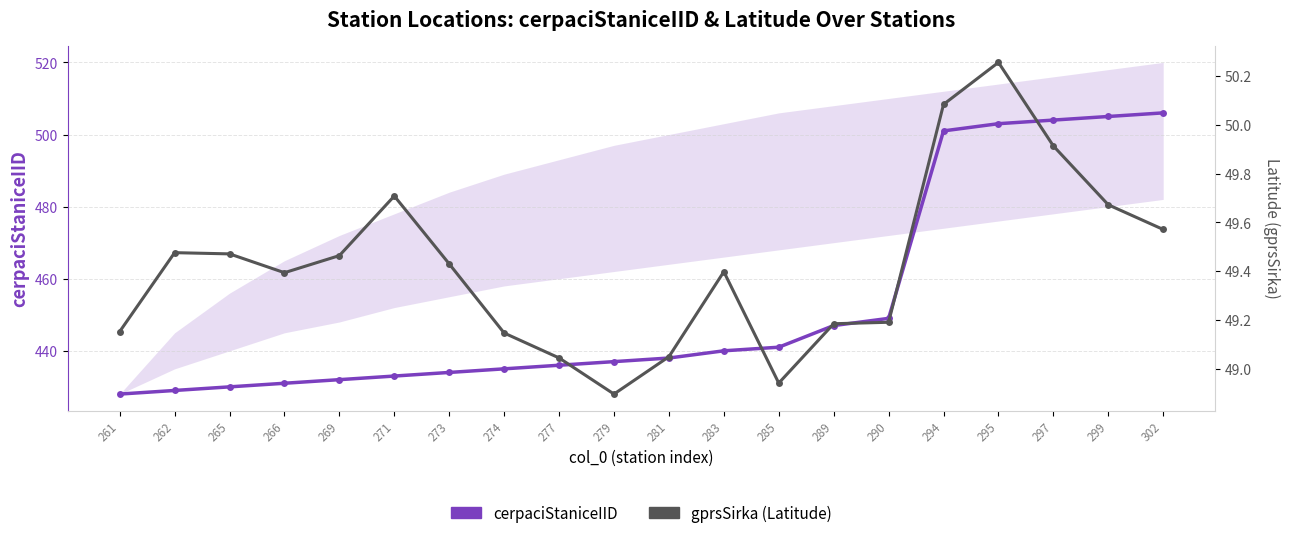

Which category has the highest value across all series?

302